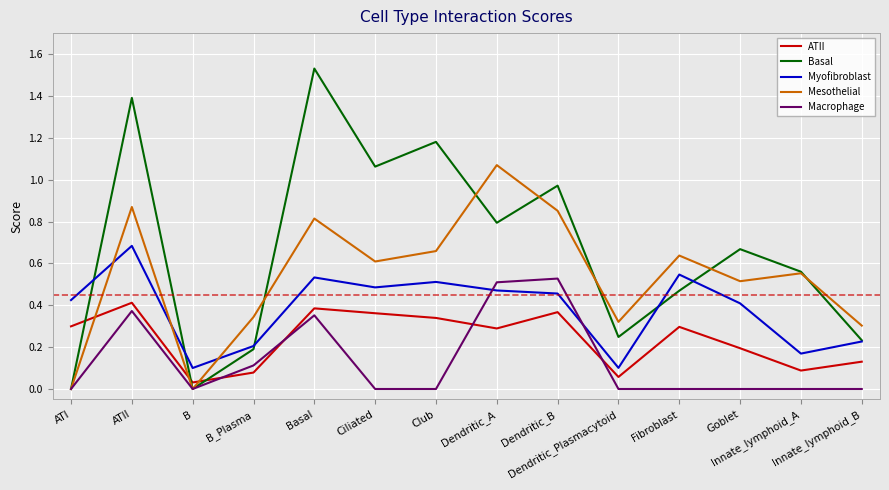

Is the value of Mesothelial at Innate_lymphoid_B greater than the value of Macrophage at Fibroblast?

Yes